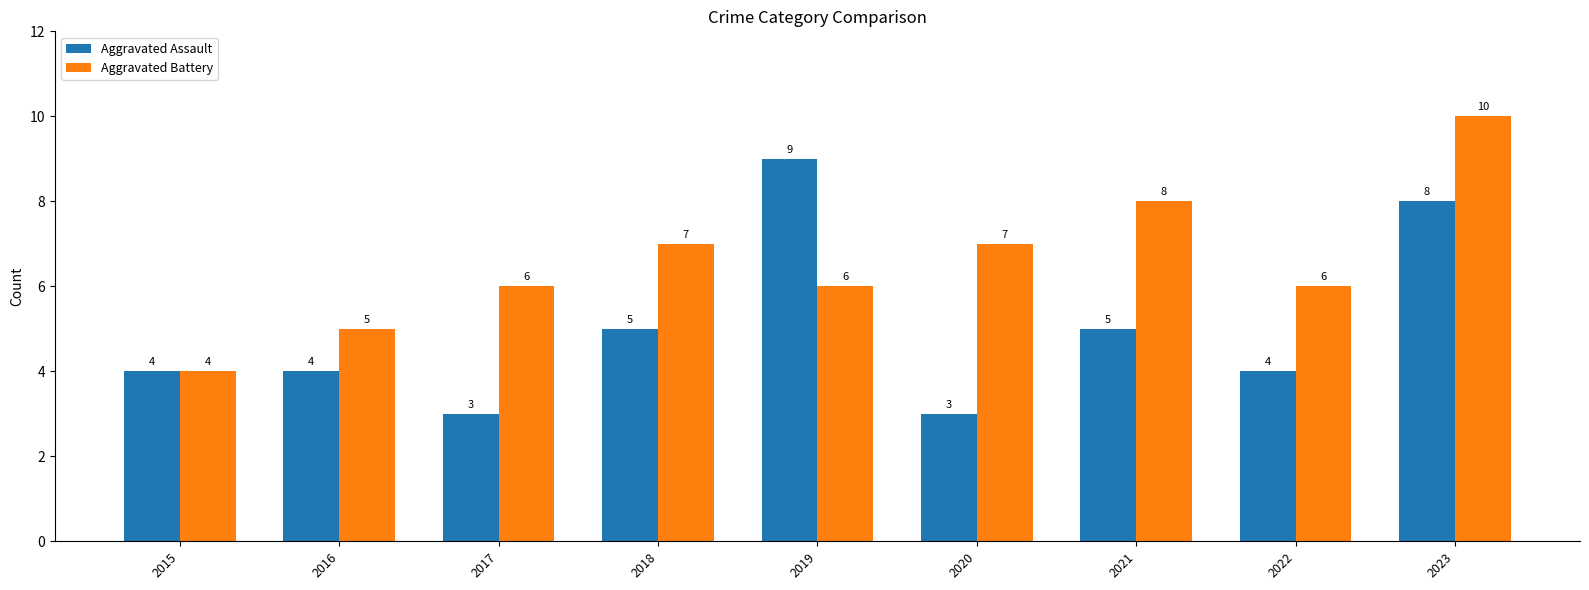

At which category is the sum across all series the highest?

2023